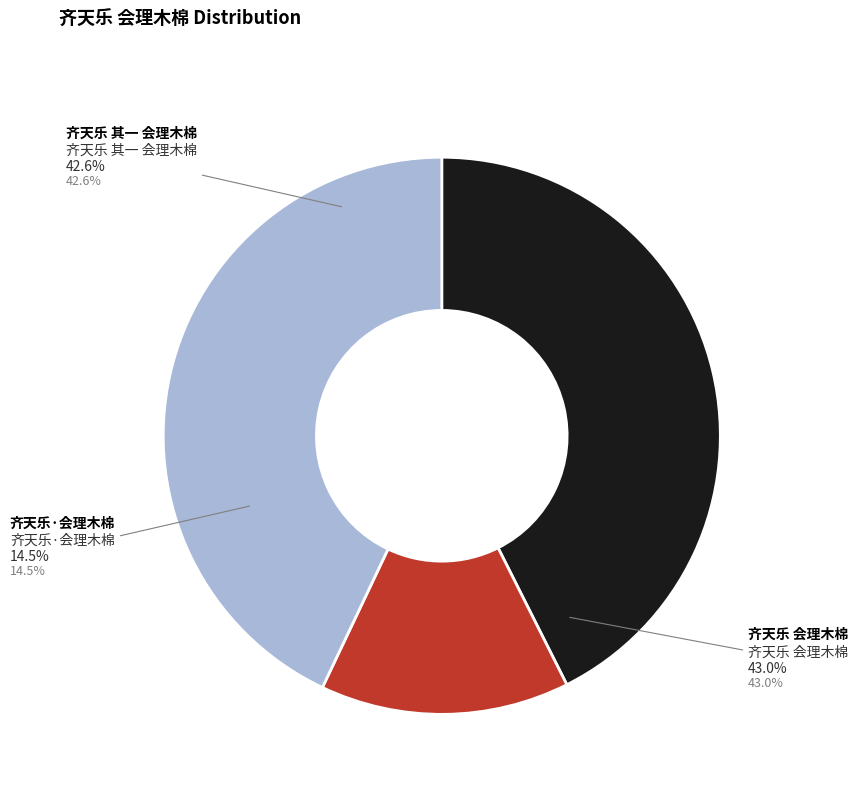

What portion of the pie excludes 齐天乐 其一 会理木棉?

57.4%